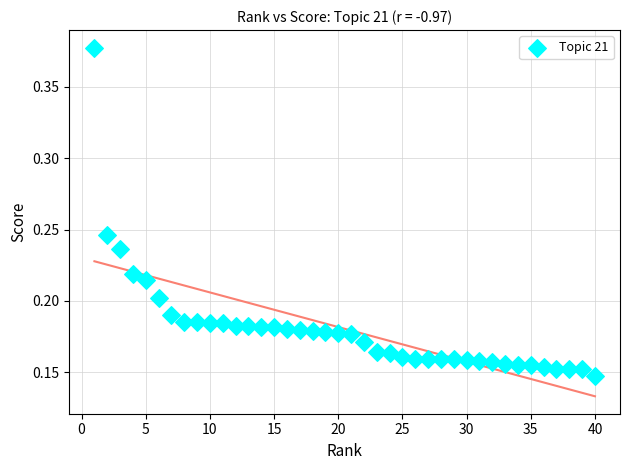

What is the range of X values (max minus min)?

39.0